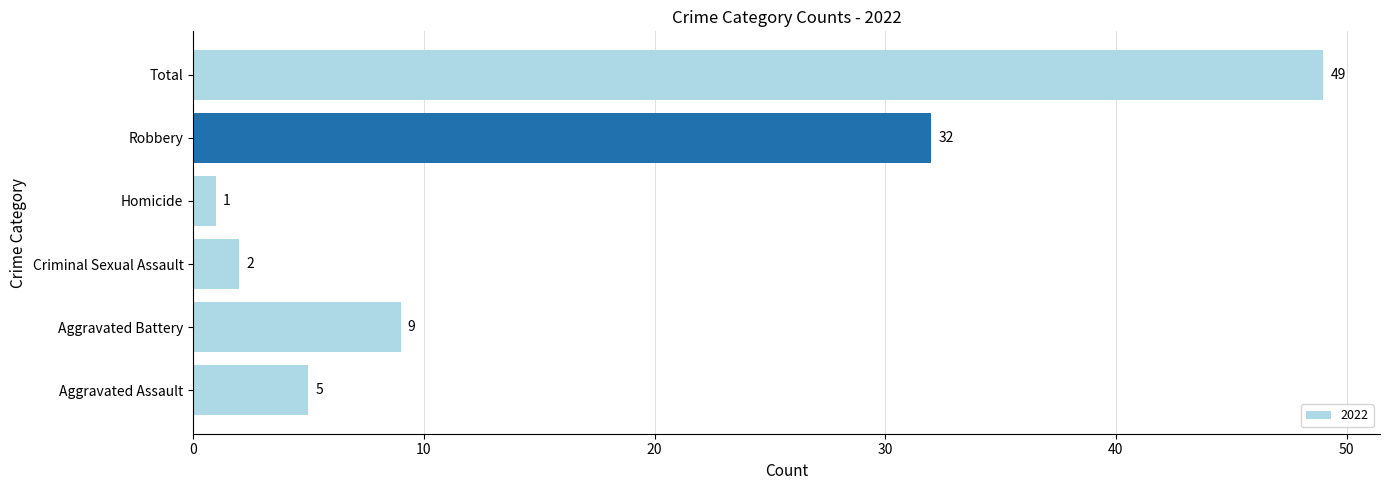

Rank the categories by value from lowest to highest.

Homicide, Criminal Sexual Assault, Aggravated Assault, Aggravated Battery, Robbery, Total